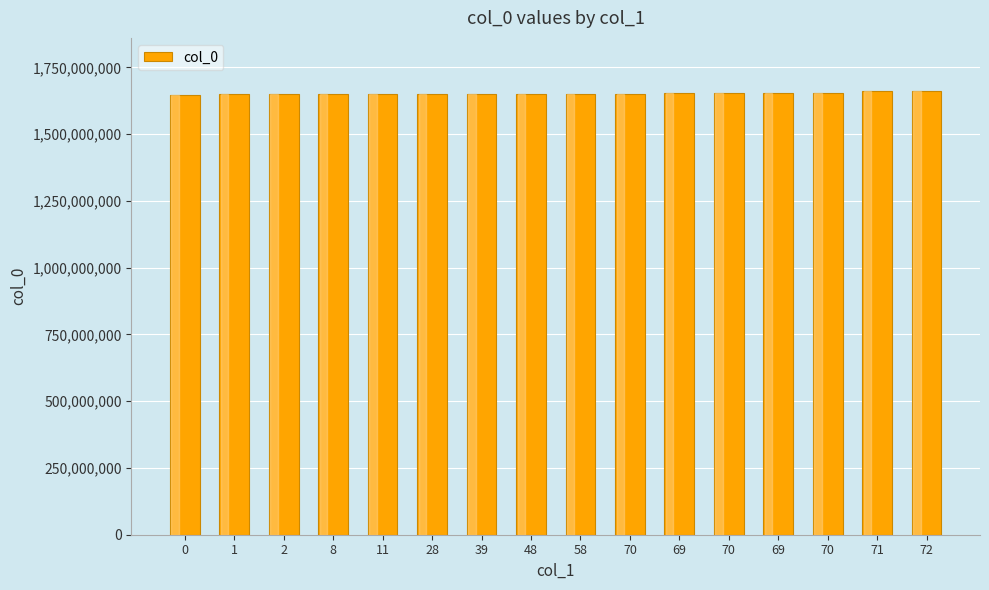

Approximately how many times larger is the value at 2 compared to 1?

1.0